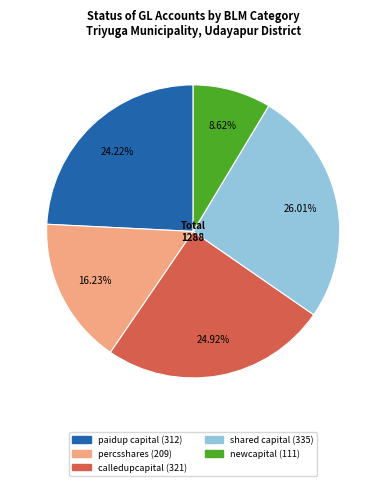

Does any single category account for the majority?

No